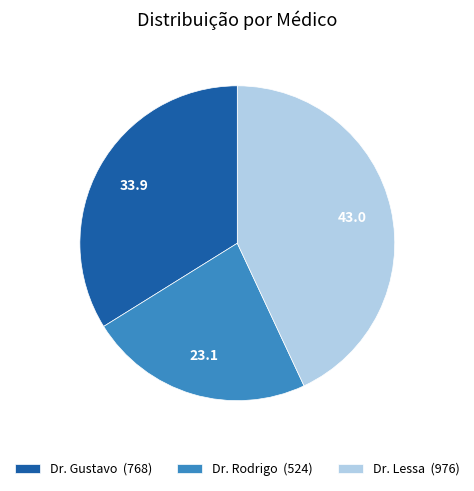

Does any single category account for the majority?

No